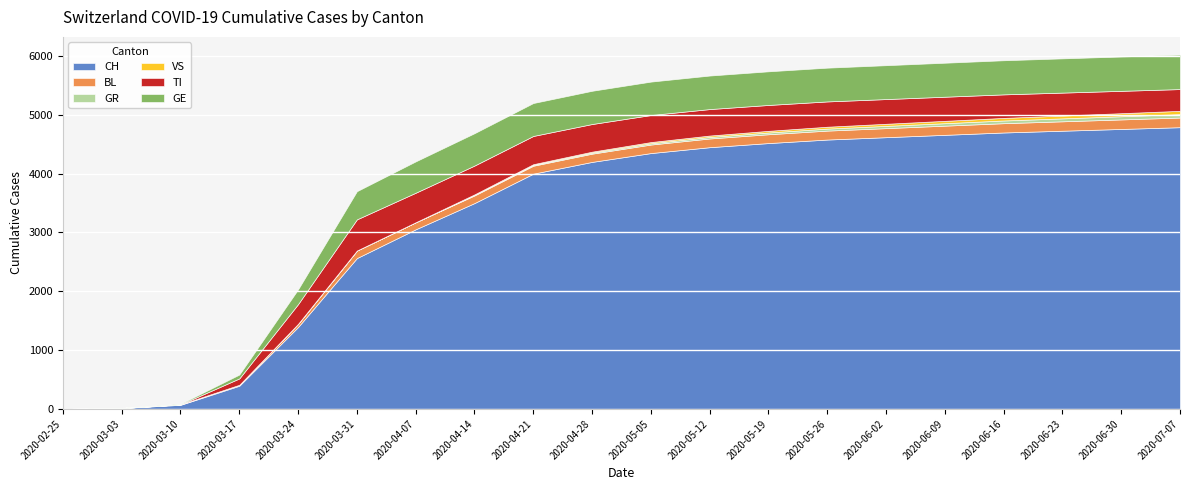

At which label is CH closest to 2395?

2020-03-31